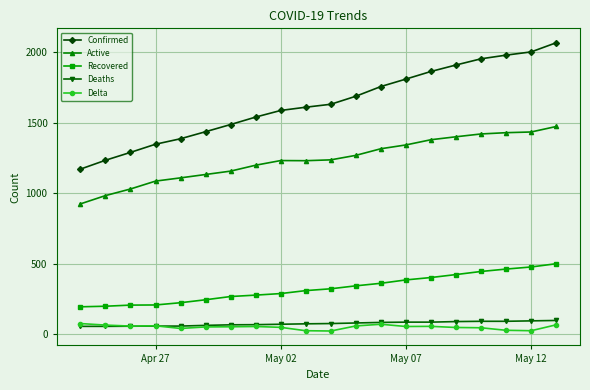

Rank the series by their maximum value, from highest to lowest.

Confirmed, Active, Recovered, Deaths, Delta